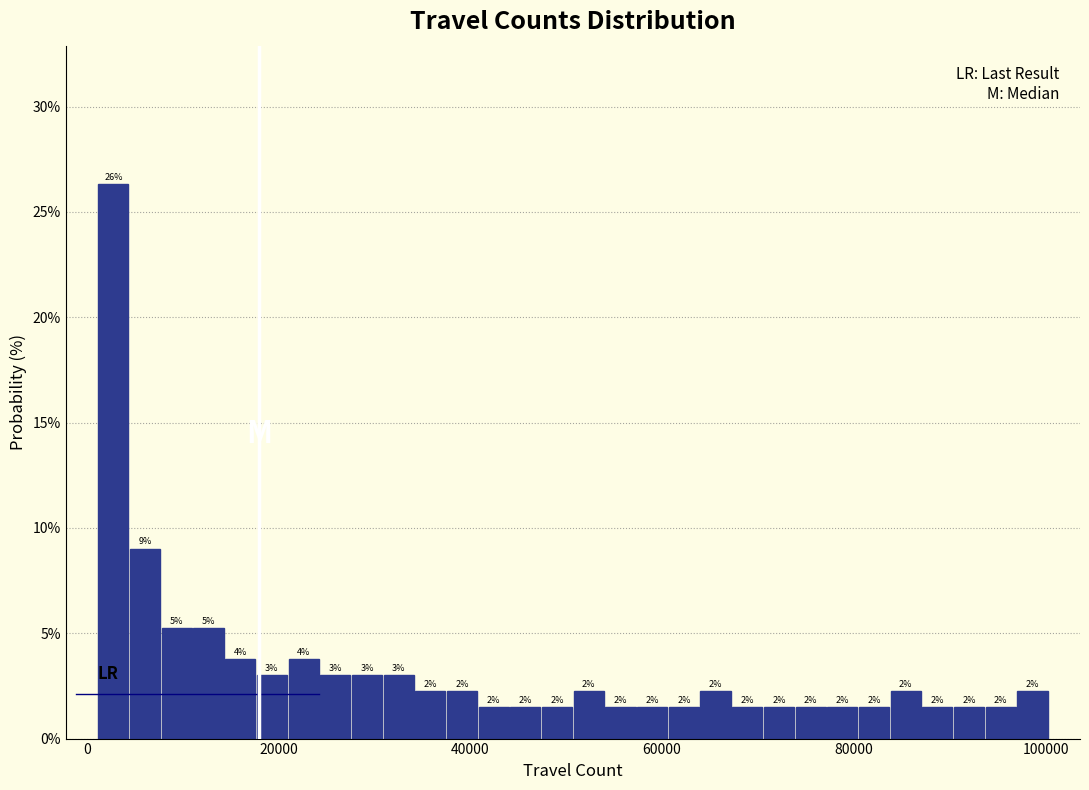

Read against the x-axis, roughly where is the centre of the tallest bar?

2000